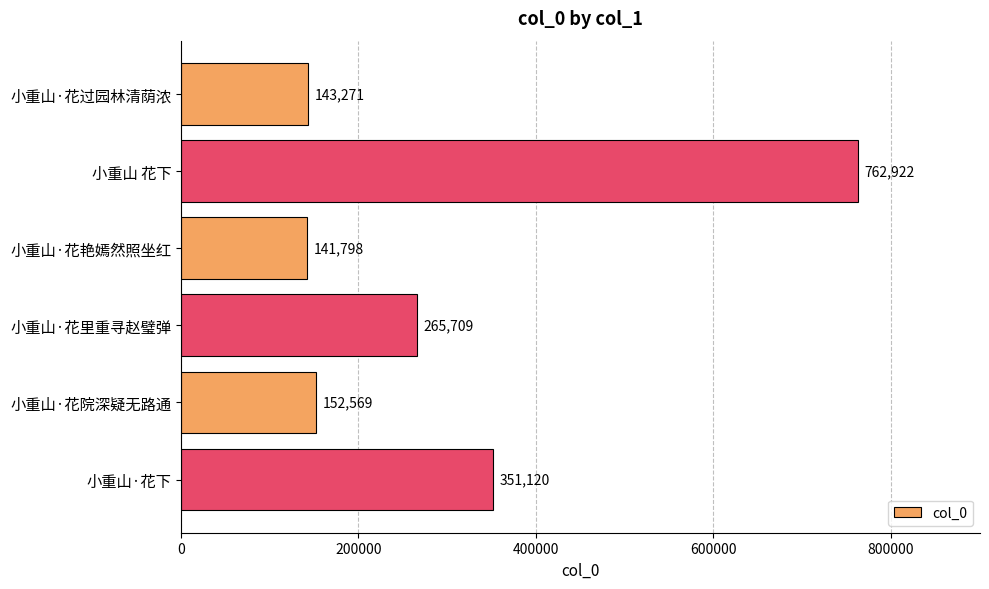

How many bars are there in total?

6